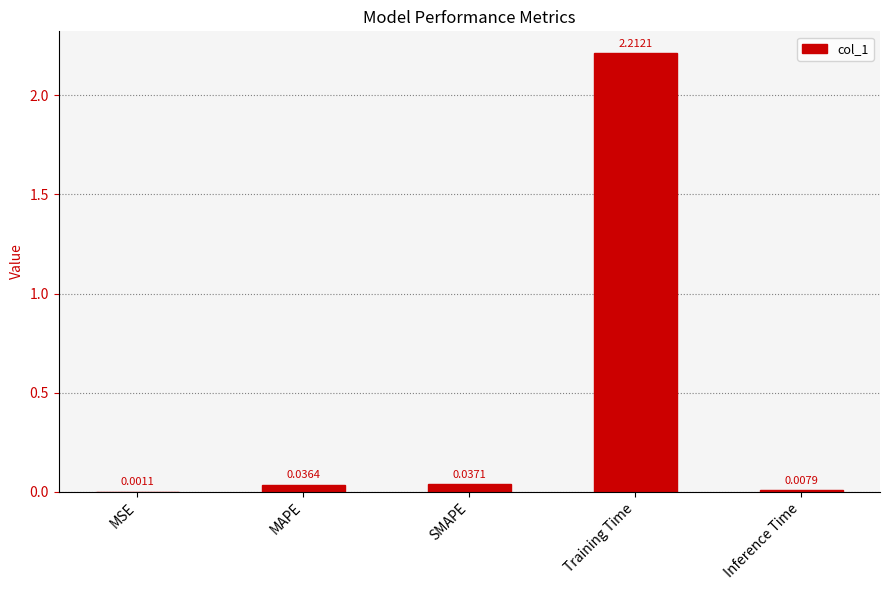

Is it true that the value at Training Time is 3.0?

False